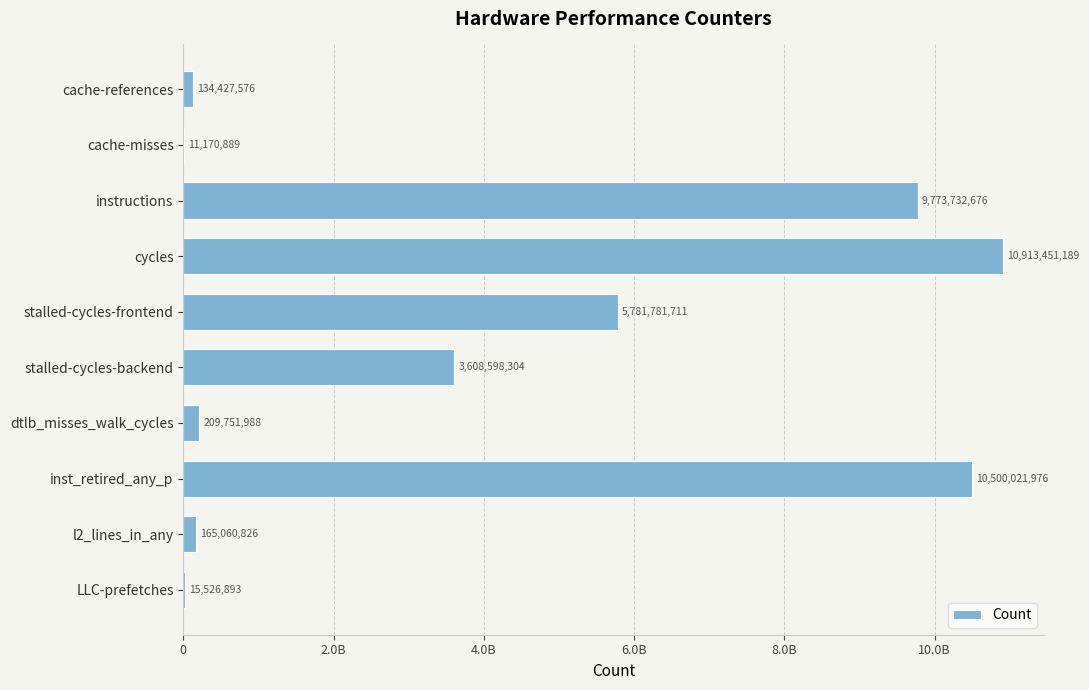

What is the sum of all values?

41113524028